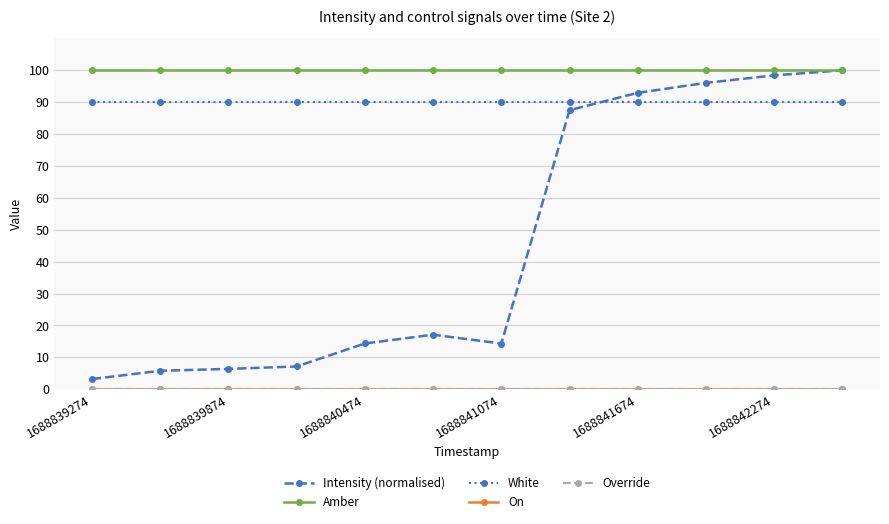

How many categories are shown in the chart?

12